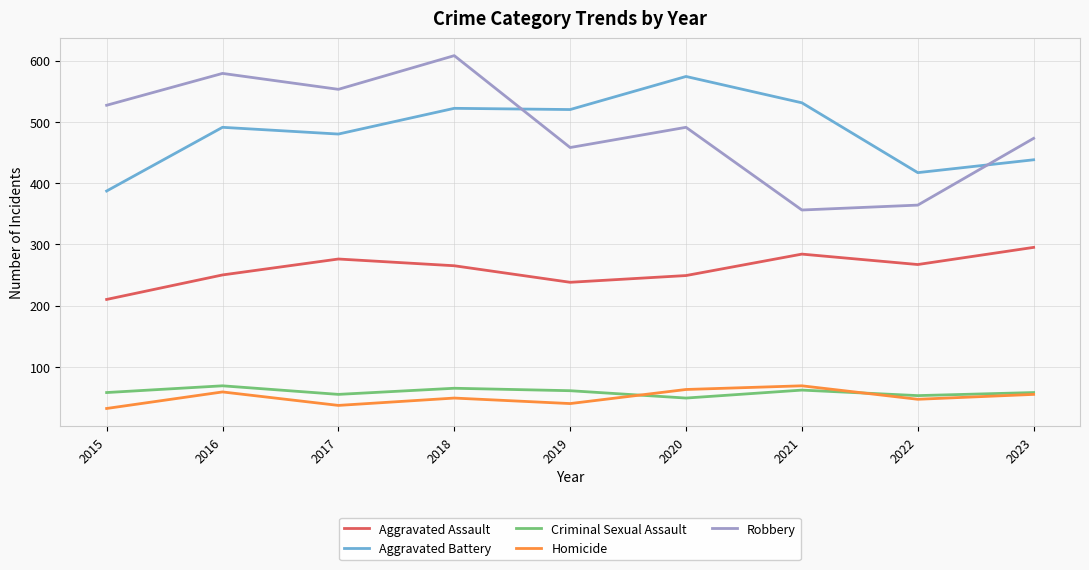

Between which two adjacent categories do Aggravated Battery and Robbery first intersect?

2018 and 2019